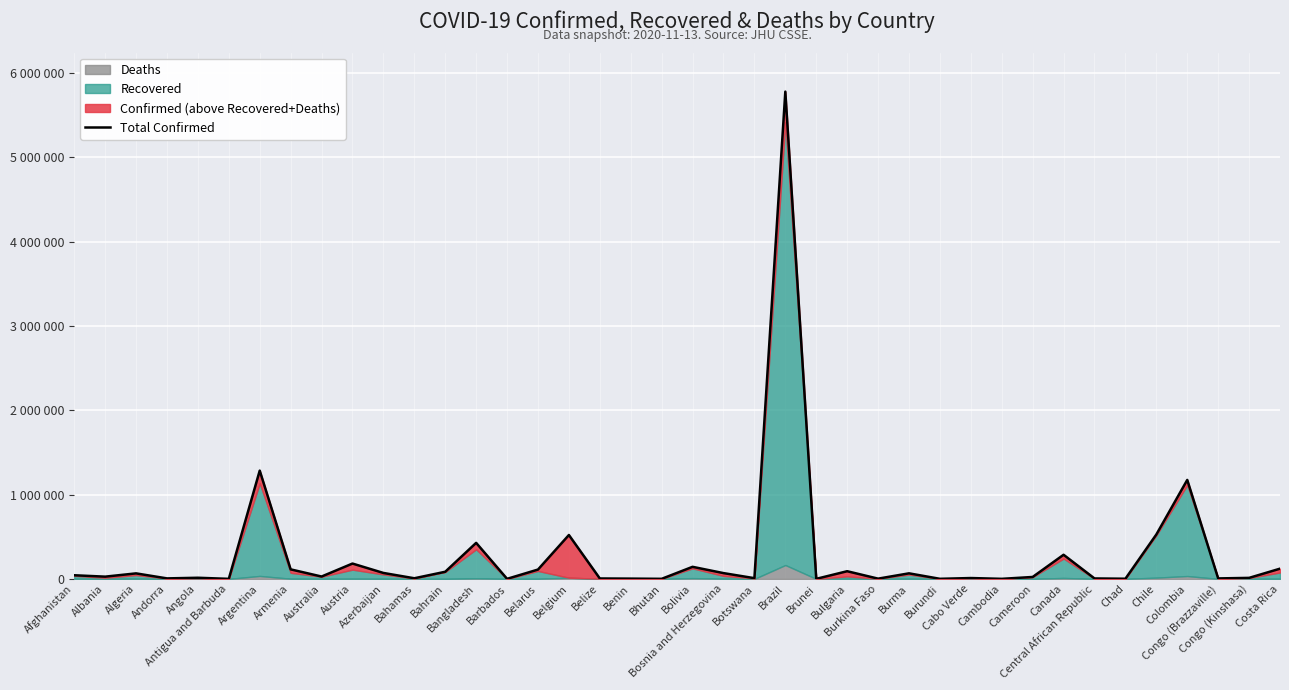

What is the sum of the values at Bulgaria and Central African Republic?

95613